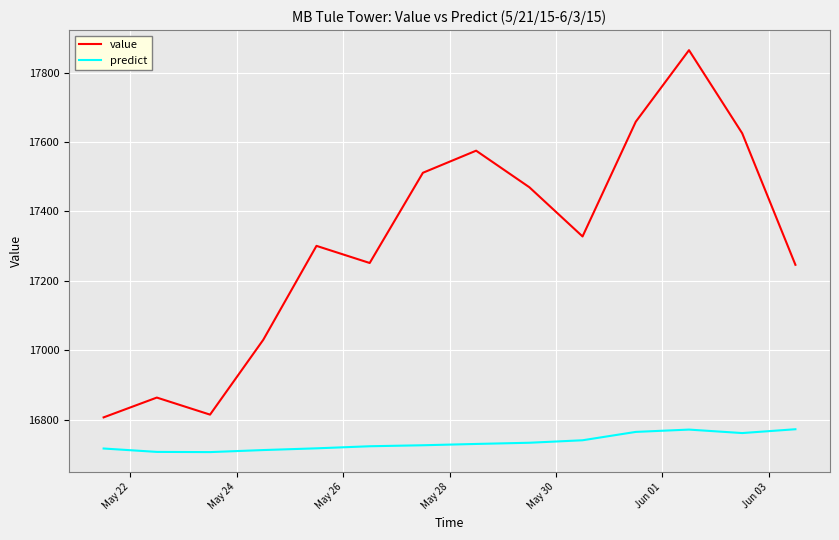

Is this an area chart (filled region under the line)?

No